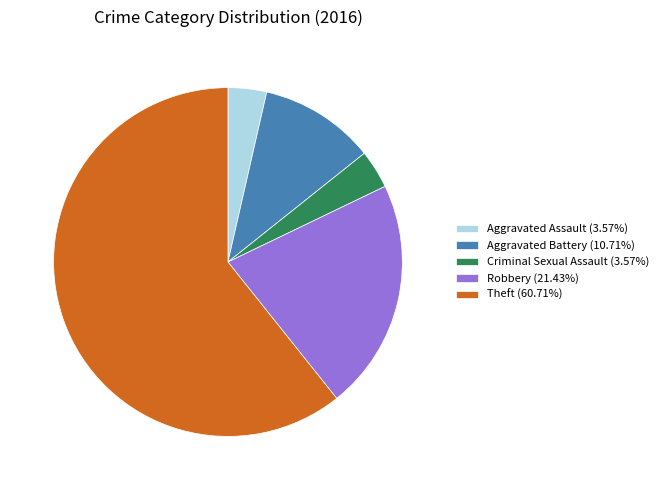

What is the ratio of the value at Aggravated Battery (10.71%) to the value at Aggravated Assault (3.57%)?

3.0